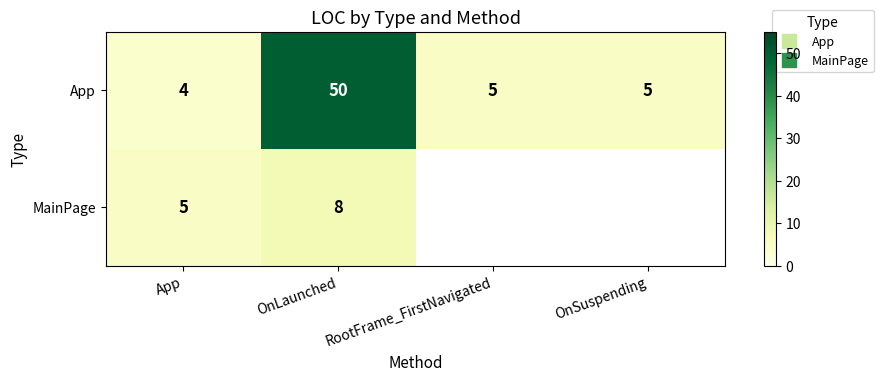

Is the value of MainPage at OnLaunched greater than the value of App at OnLaunched?

No